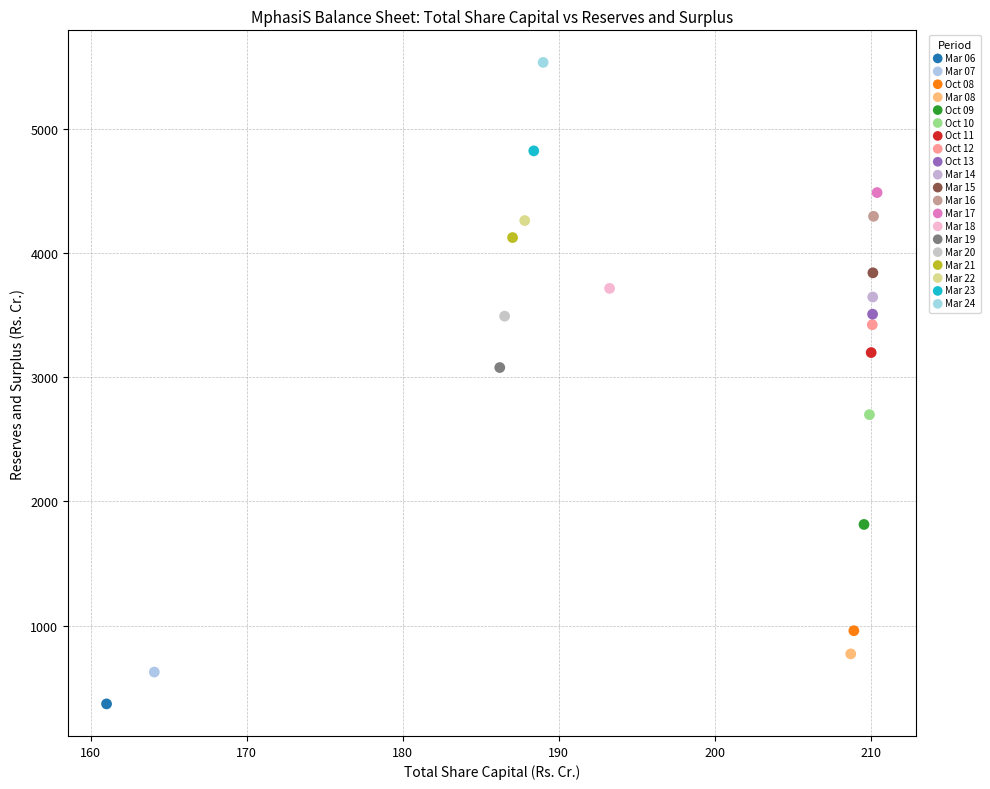

What are all the series names shown in the legend?

Mar 06, Mar 07, Oct 08, Mar 08, Oct 09, Oct 10, Oct 11, Oct 12, Oct 13, Mar 14, Mar 15, Mar 16, Mar 17, Mar 18, Mar 19, Mar 20, Mar 21, Mar 22, Mar 23, Mar 24